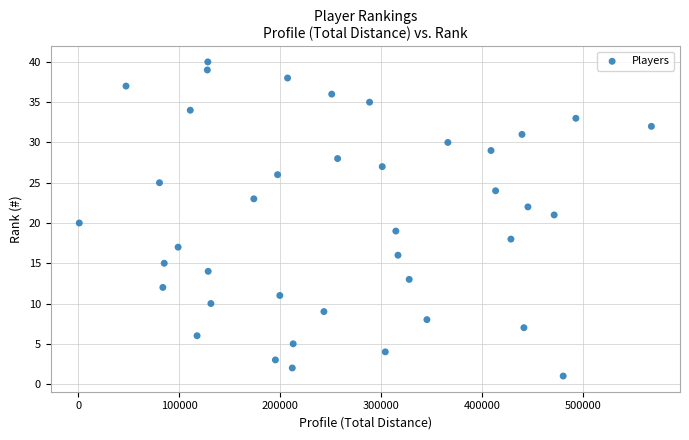

What is the range of Y values (max minus min)?

39